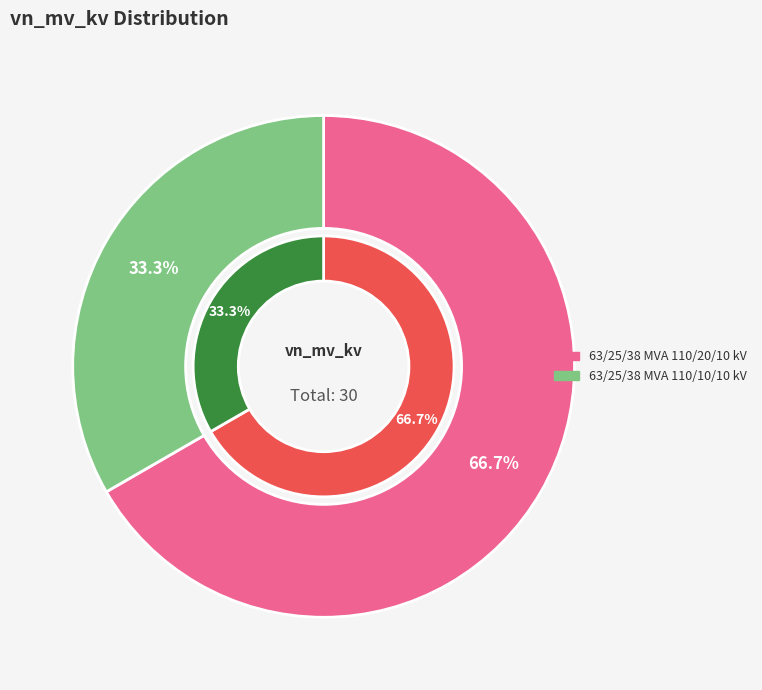

To the nearest percent, what percentage of the pie is 63/25/38 MVA 110/20/10 kV?

67%